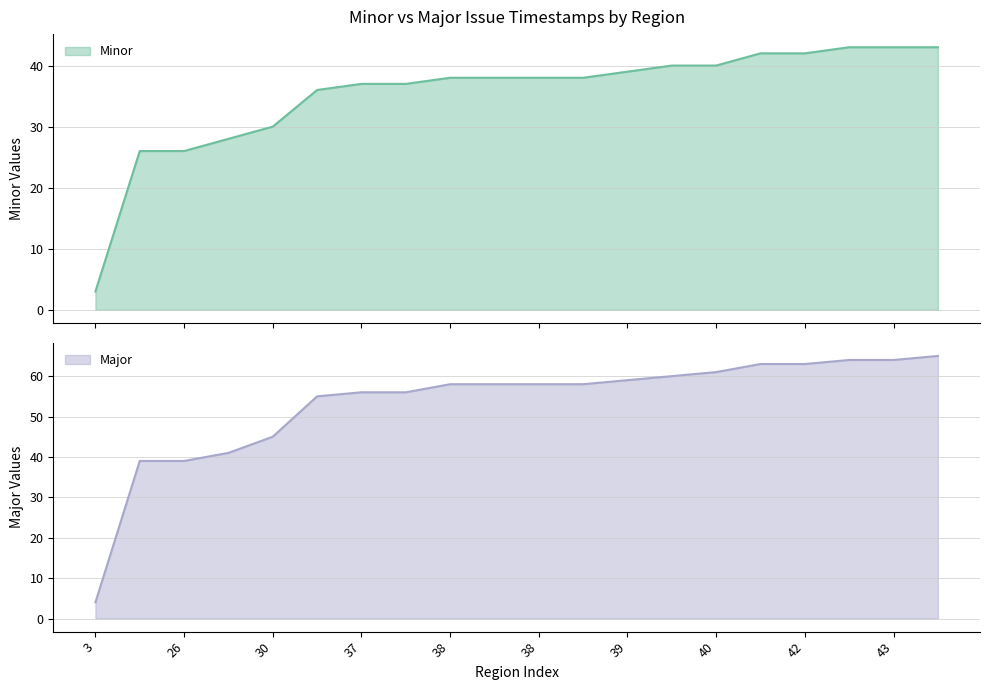

How many series are shown in this chart?

2